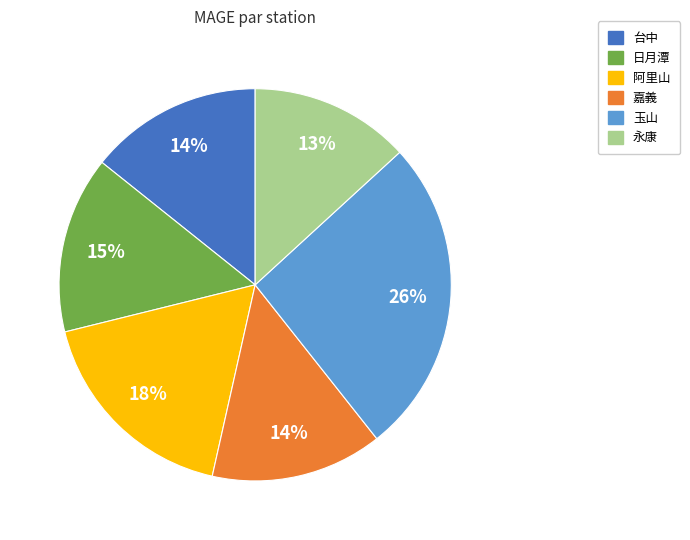

To the nearest percent, what is the combined percentage of 玉山 and 台中?

40%